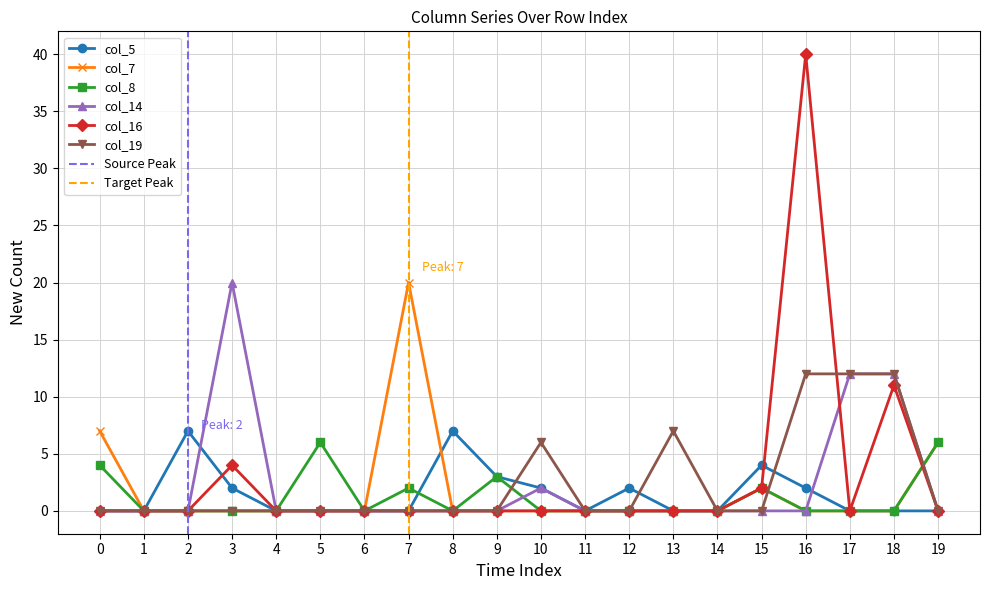

At 15, list the series in order from smallest to largest.

col_14, col_19, col_7, col_8, col_16, col_5